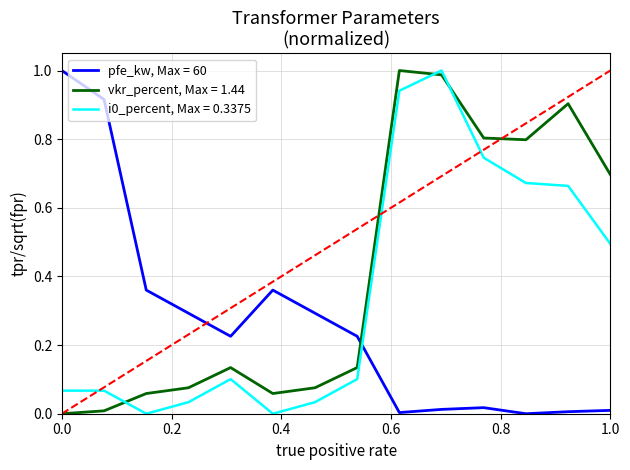

After their last crossing, which series has the higher values: pfe_kw, Max = 60 or vkr_percent, Max = 1.44?

vkr_percent, Max = 1.44